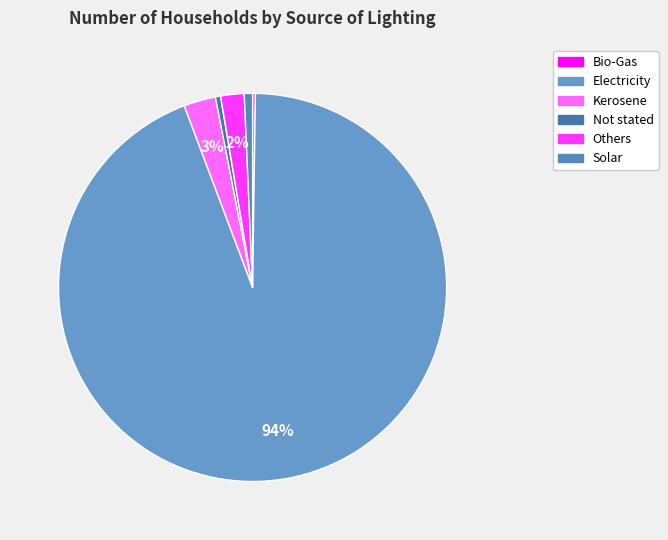

Which has a higher value, Solar or Others?

Others